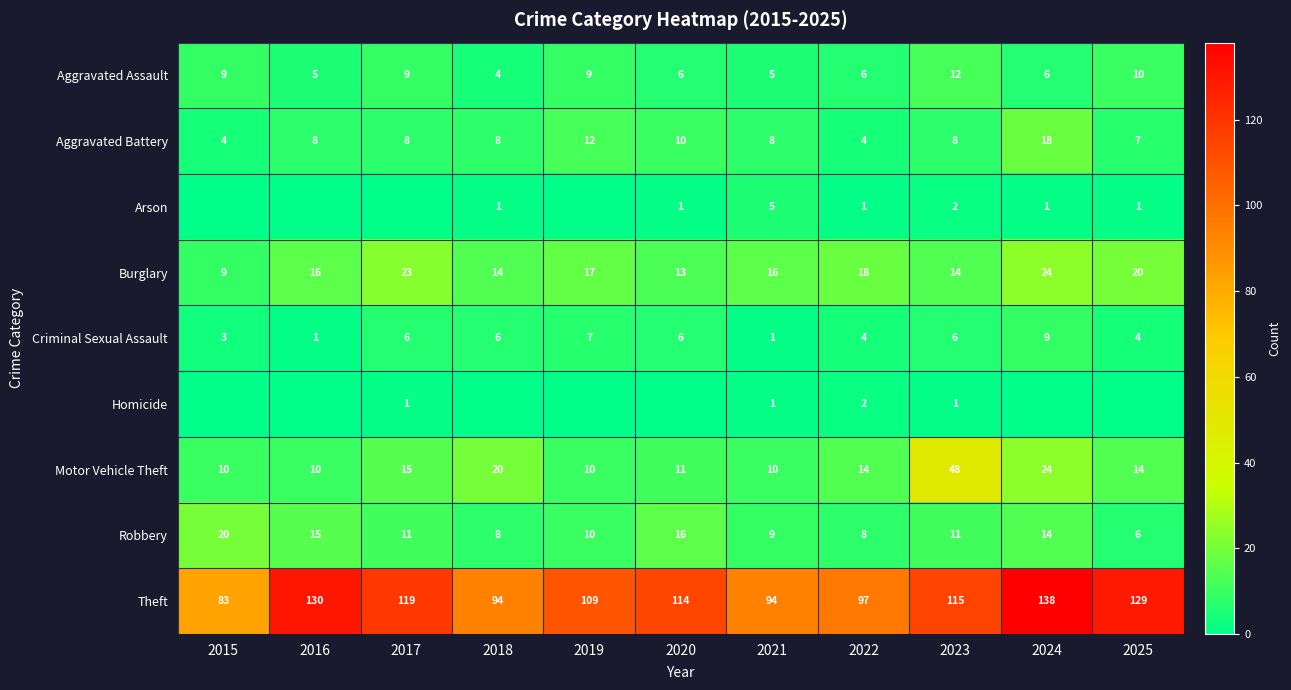

How many data points in Aggravated Assault are less than 6?

3